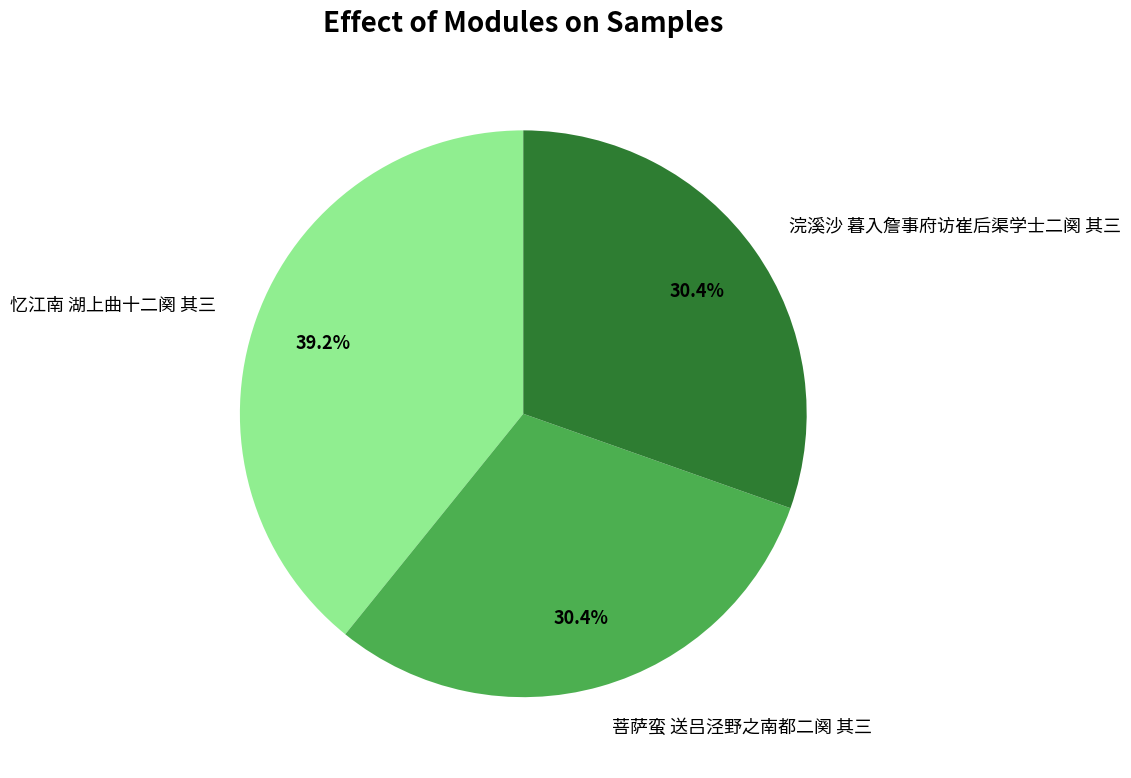

To the nearest percent, what is the average slice percentage?

33%